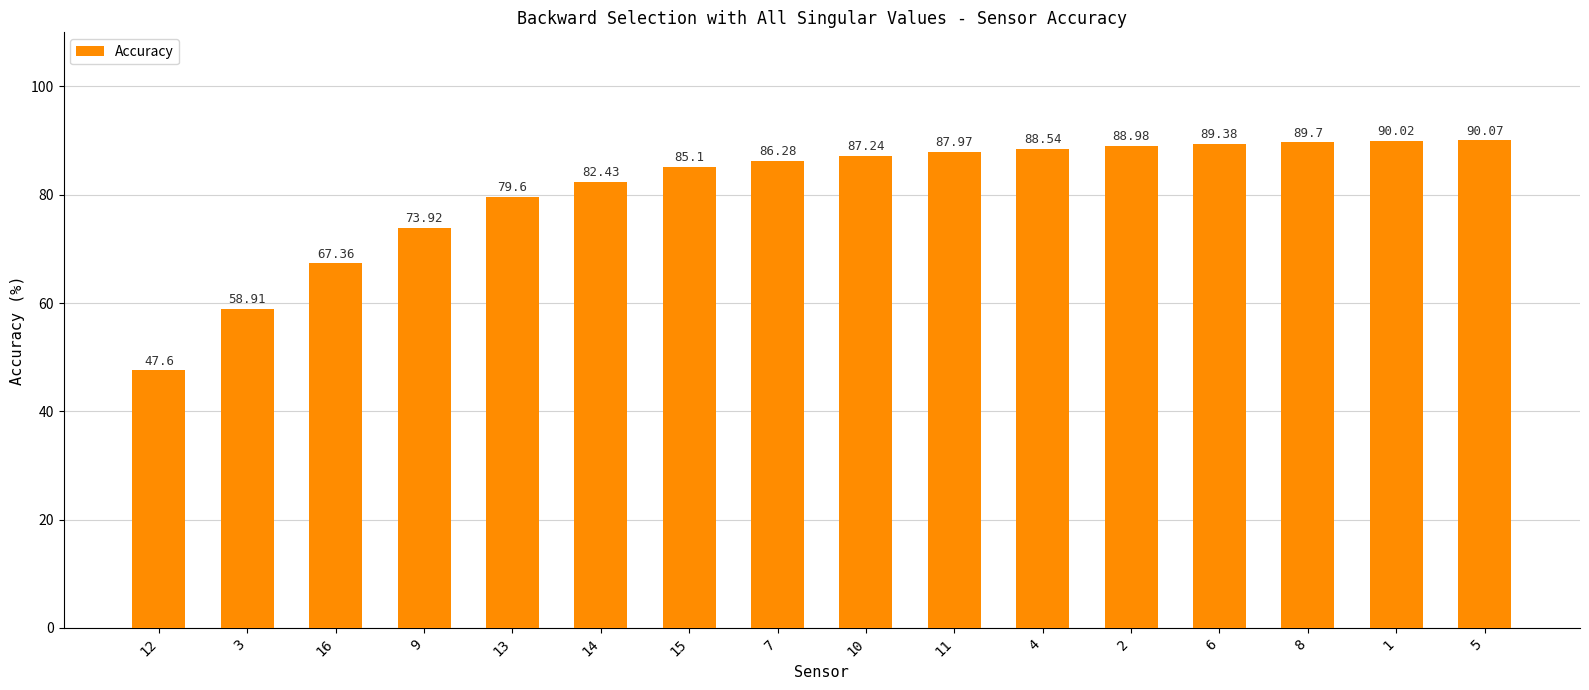

The value at 2 is 89.0. True or false?

True